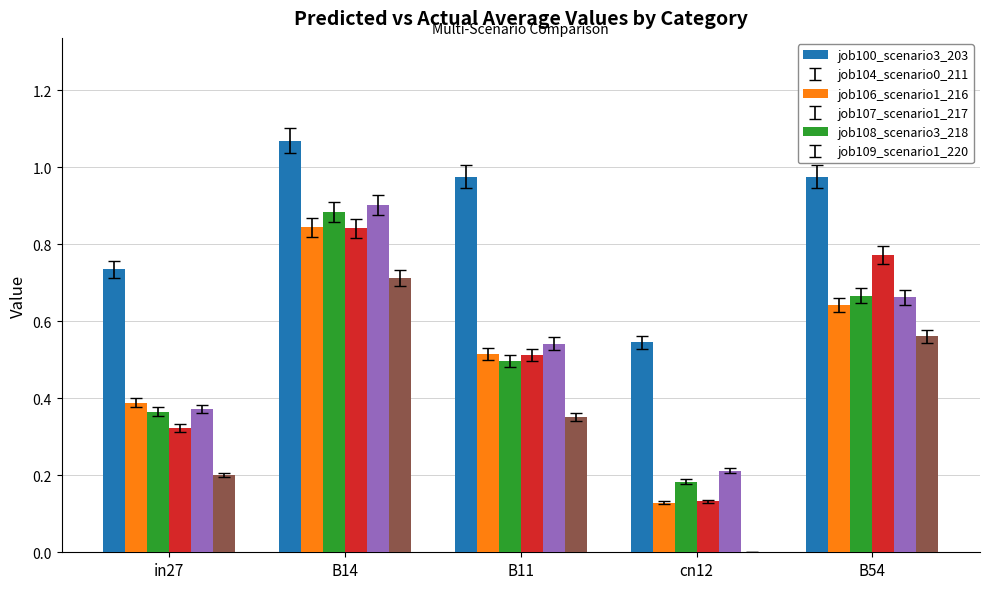

Which series has the widest spread of values?

job104_scenario0_211